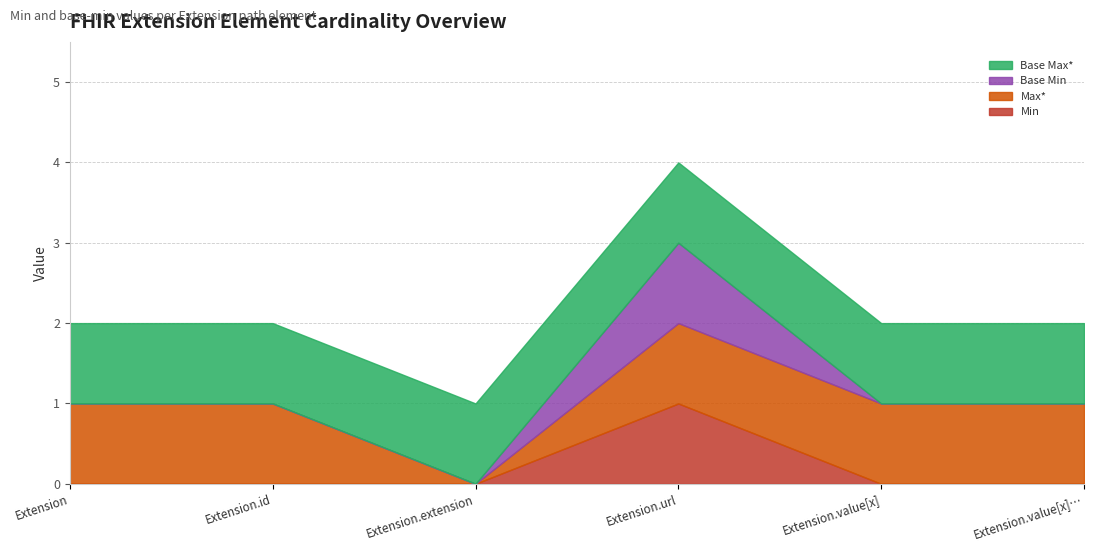

The value of Base Min at Extension.extension is 0. True or false?

True